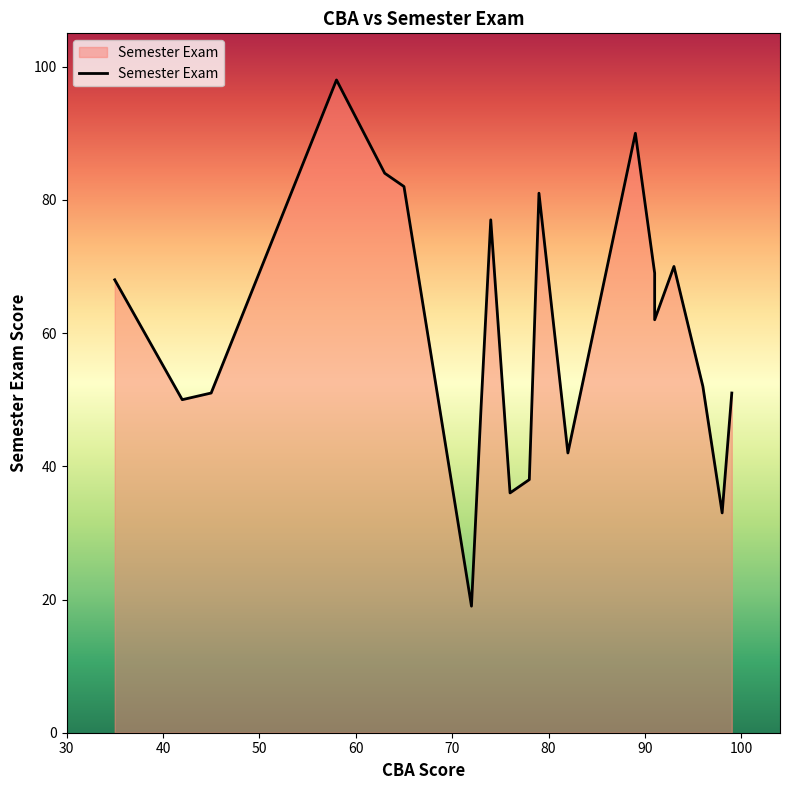

Rank the categories by value from lowest to highest.

72, 98, 76, 78, 82, 73, 42, 99, 45, 96, 91, 35, 91, 93, 74, 79, 65, 63, 89, 58